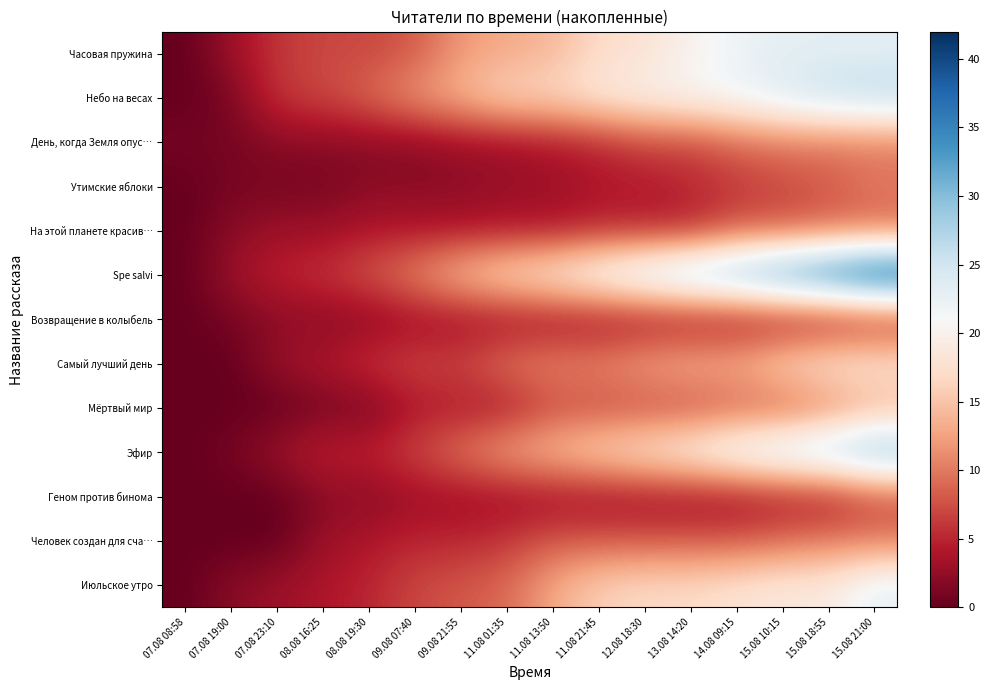

Between 08.08 19:30 and 11.08 01:35, which series saw the biggest shift?

Spe salvi